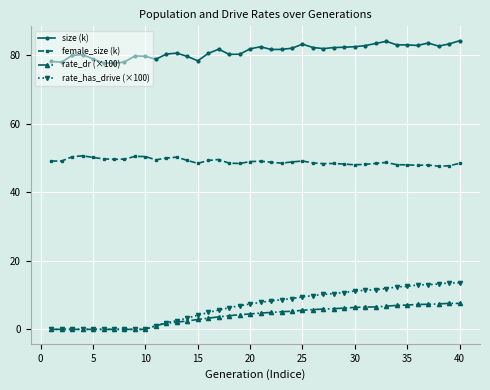

What is the value of the female_size (k) point at the 25th from the left?

49.1